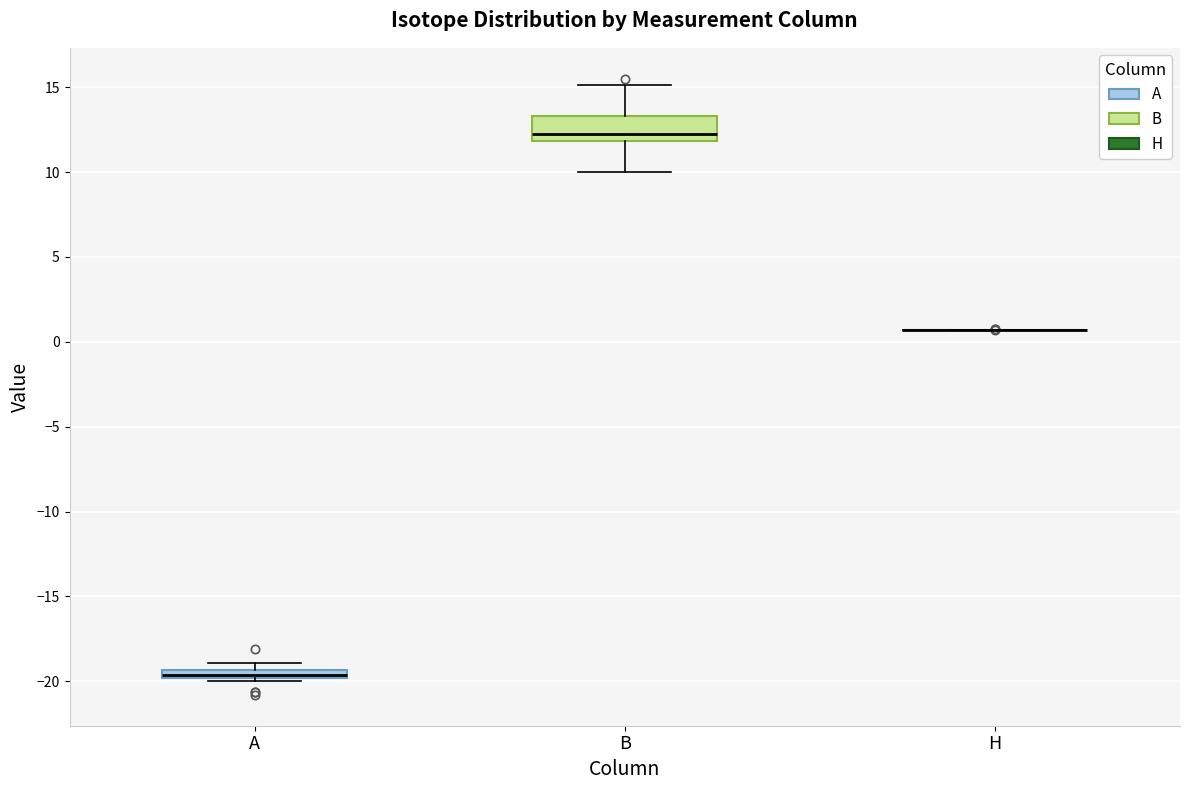

Where is the lower edge of the box for B on the y-axis? The values are not printed on the chart, so give them approximately, as read against the axis.

12.0